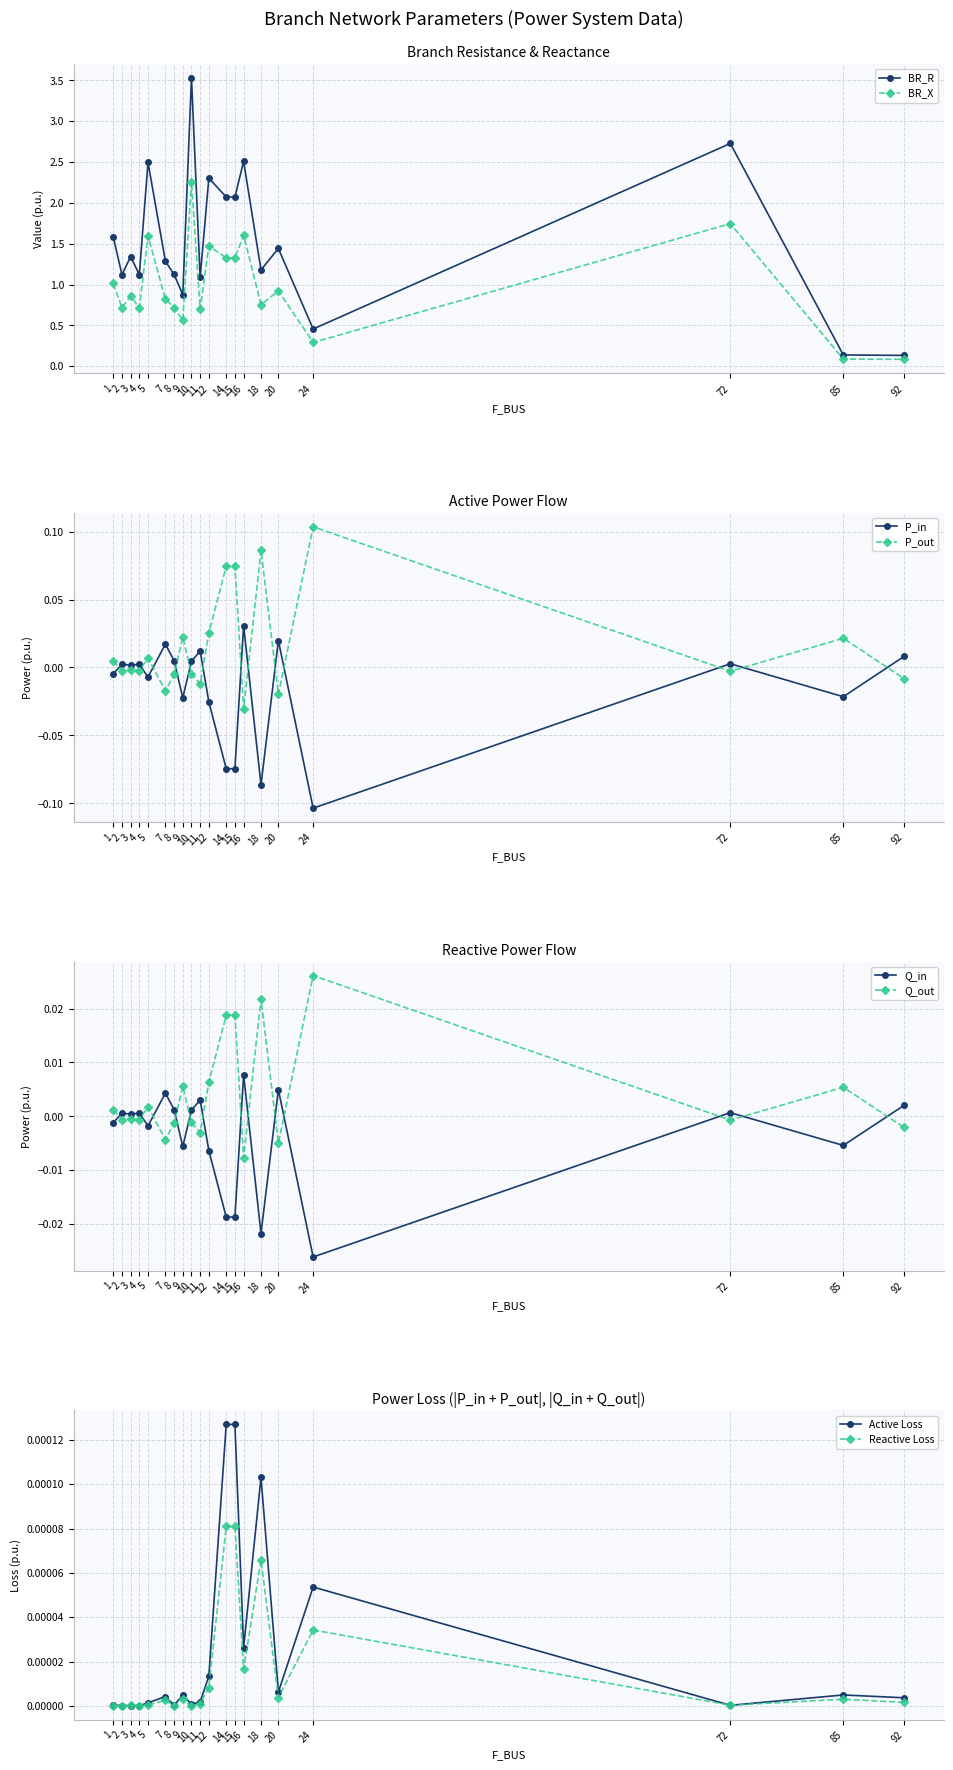

What is the sum of all Q_in values?

-0.1